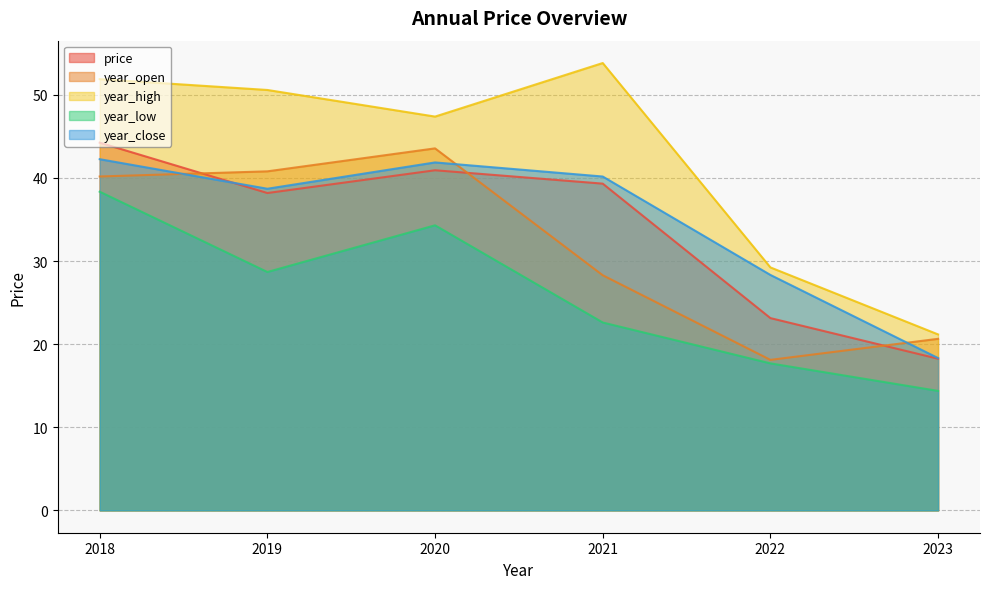

True or false: price has a value of 11.0 at 2023.

False